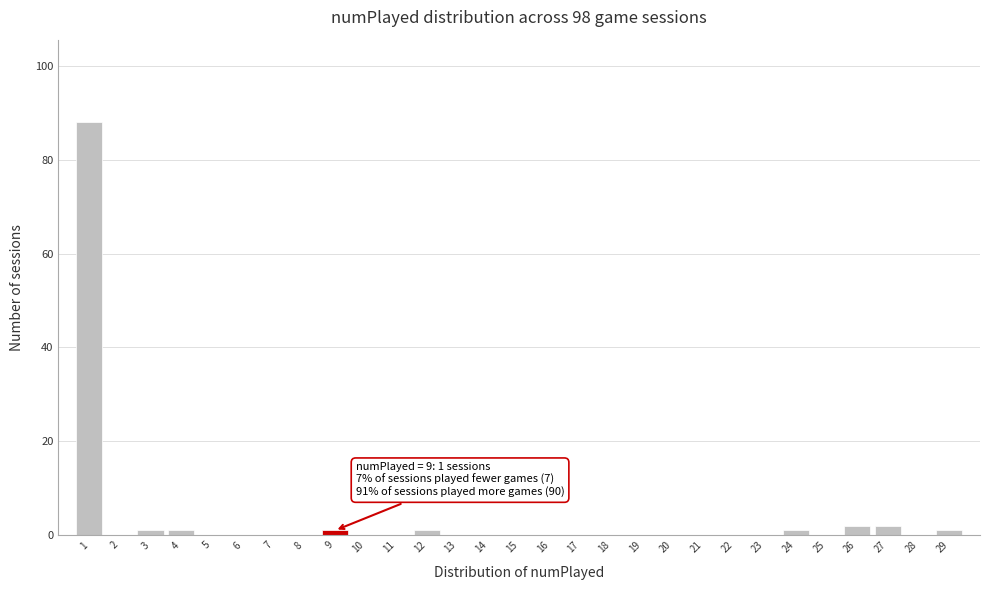

Which range on the x-axis has the tallest bar?

0.5 to 1.5